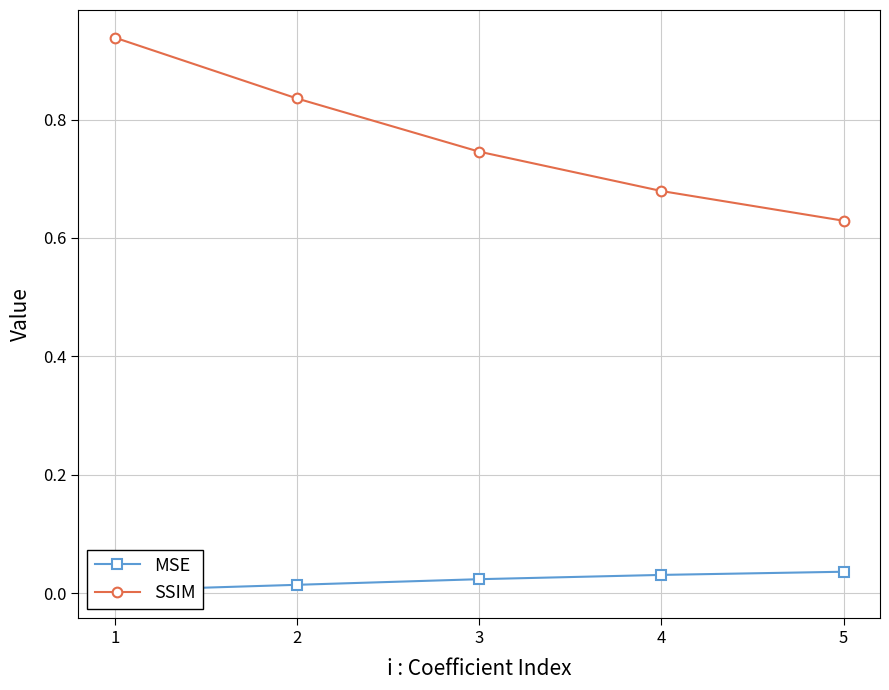

True or false: MSE has more than 1 points higher than both neighbors.

False